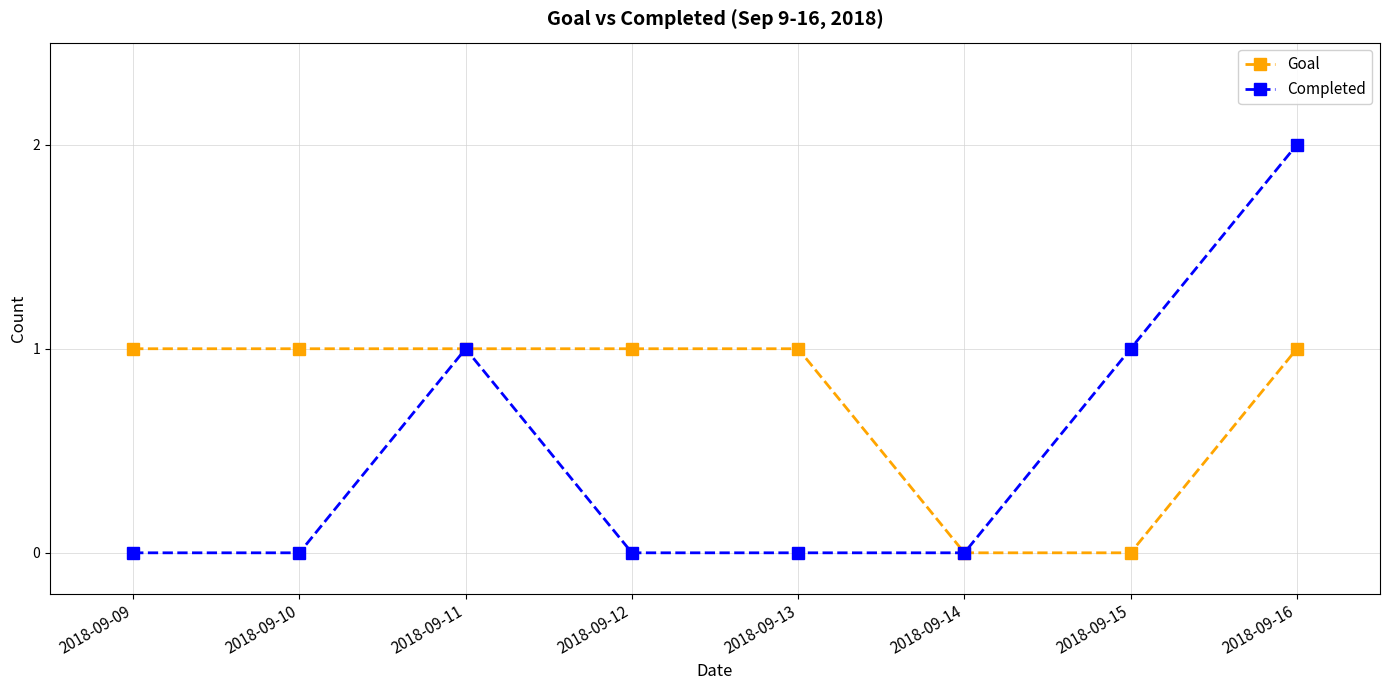

Which series has the largest total across all categories?

Goal